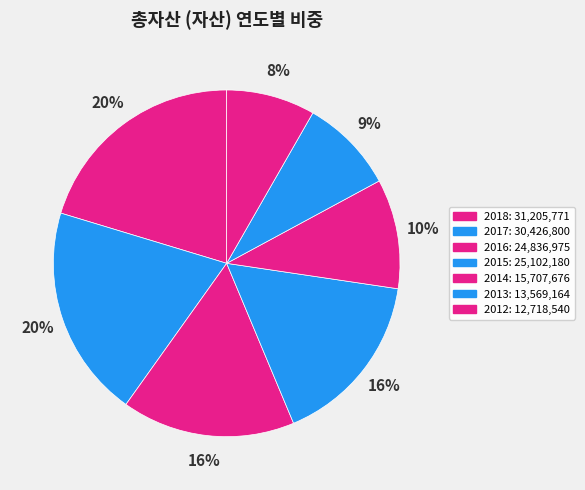

Count the number of slices in the pie.

7